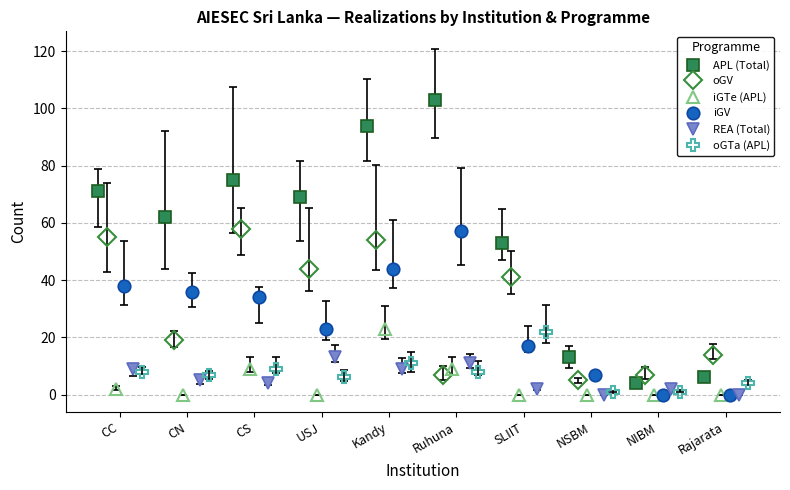

True or false: APL (Total) has more than 2 points higher than both neighbors.

False